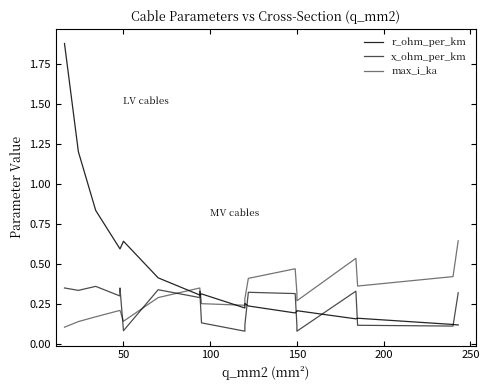

True or false: x_ohm_per_km and max_i_ka cross at least once.

True